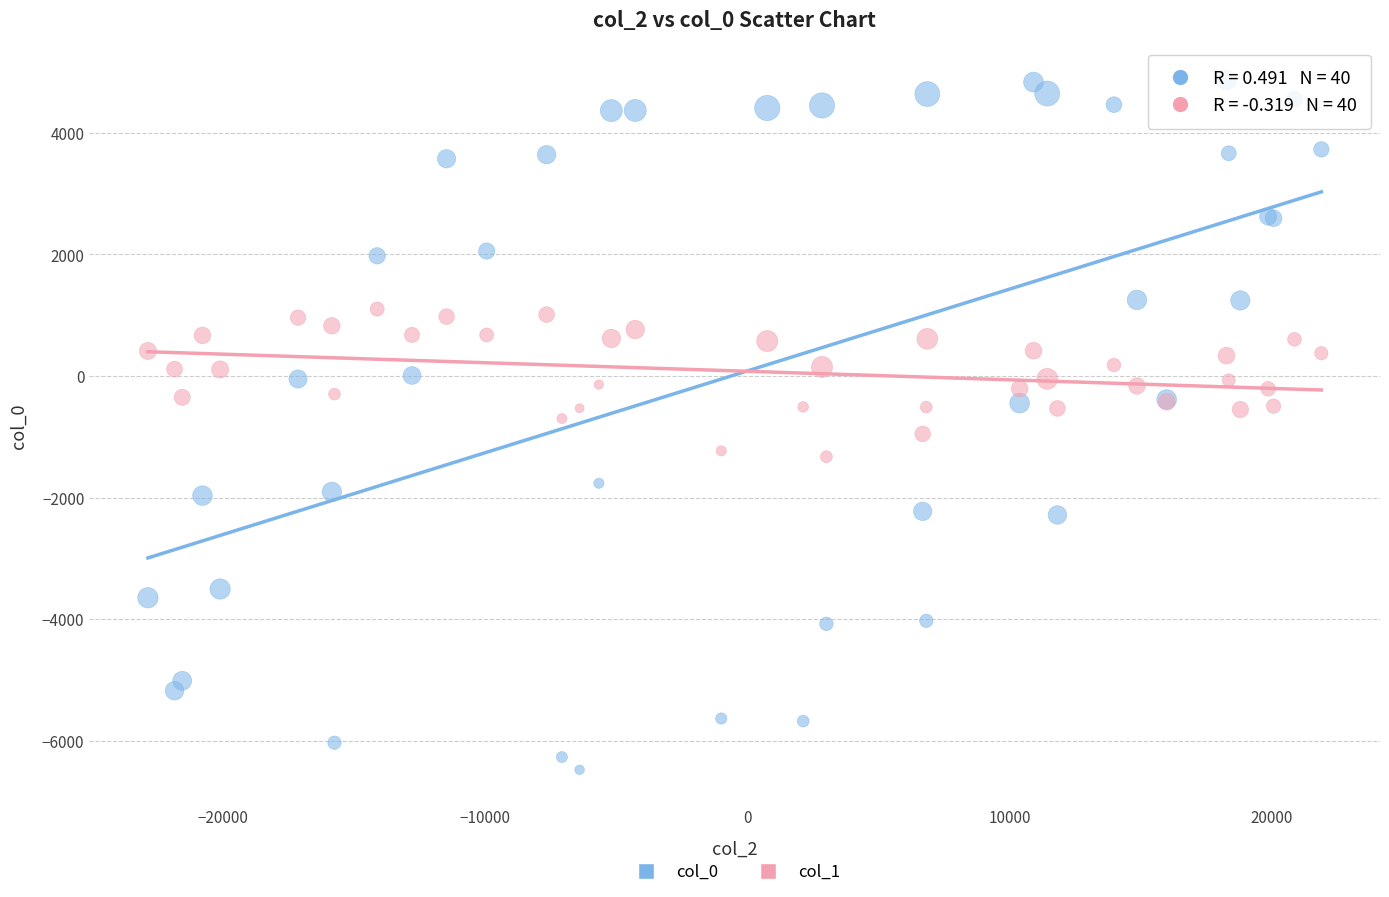

What are all the series names shown in the legend?

col_0, col_1